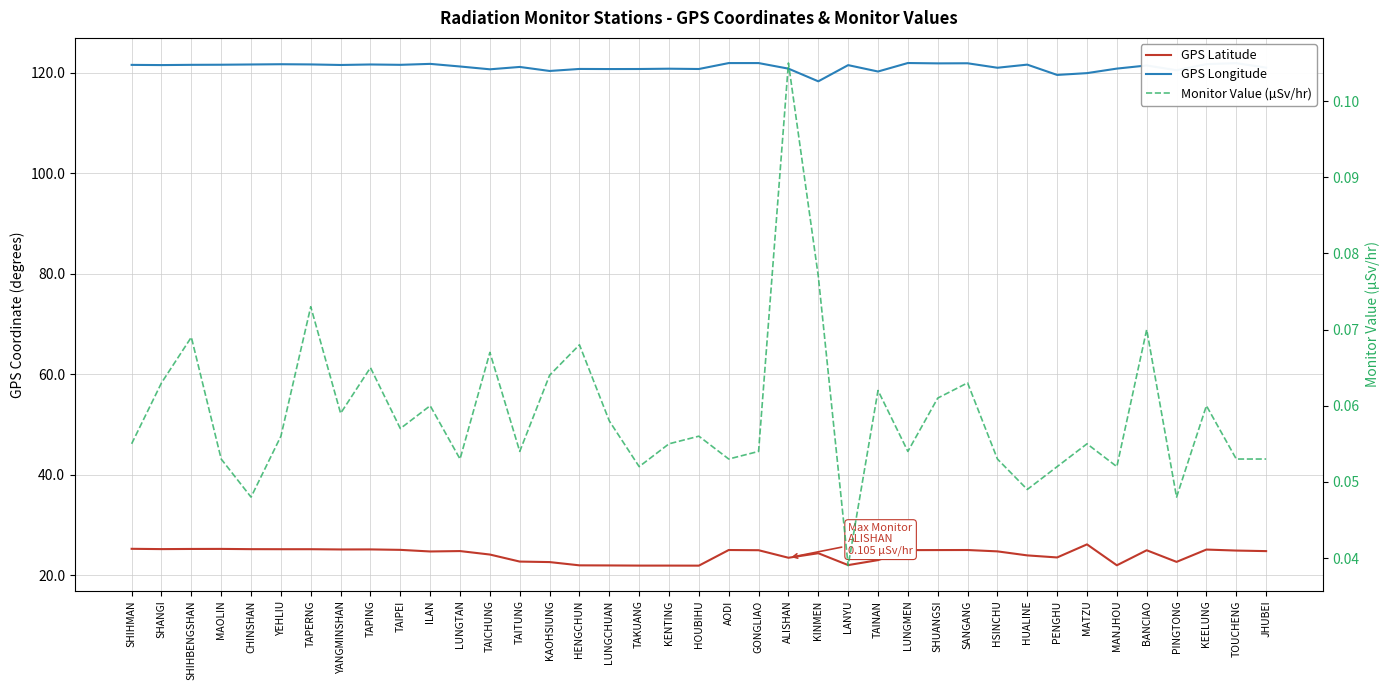

Where is the first local maximum for GPS Latitude?

MAOLIN